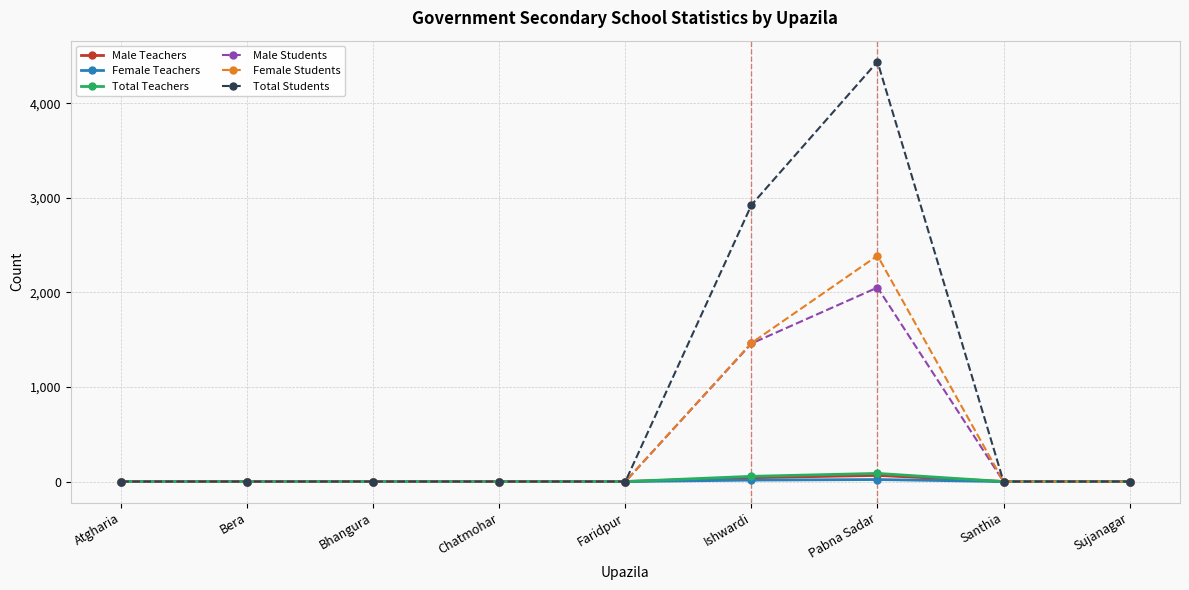

The value of Total Students at Bera is 0. True or false?

True